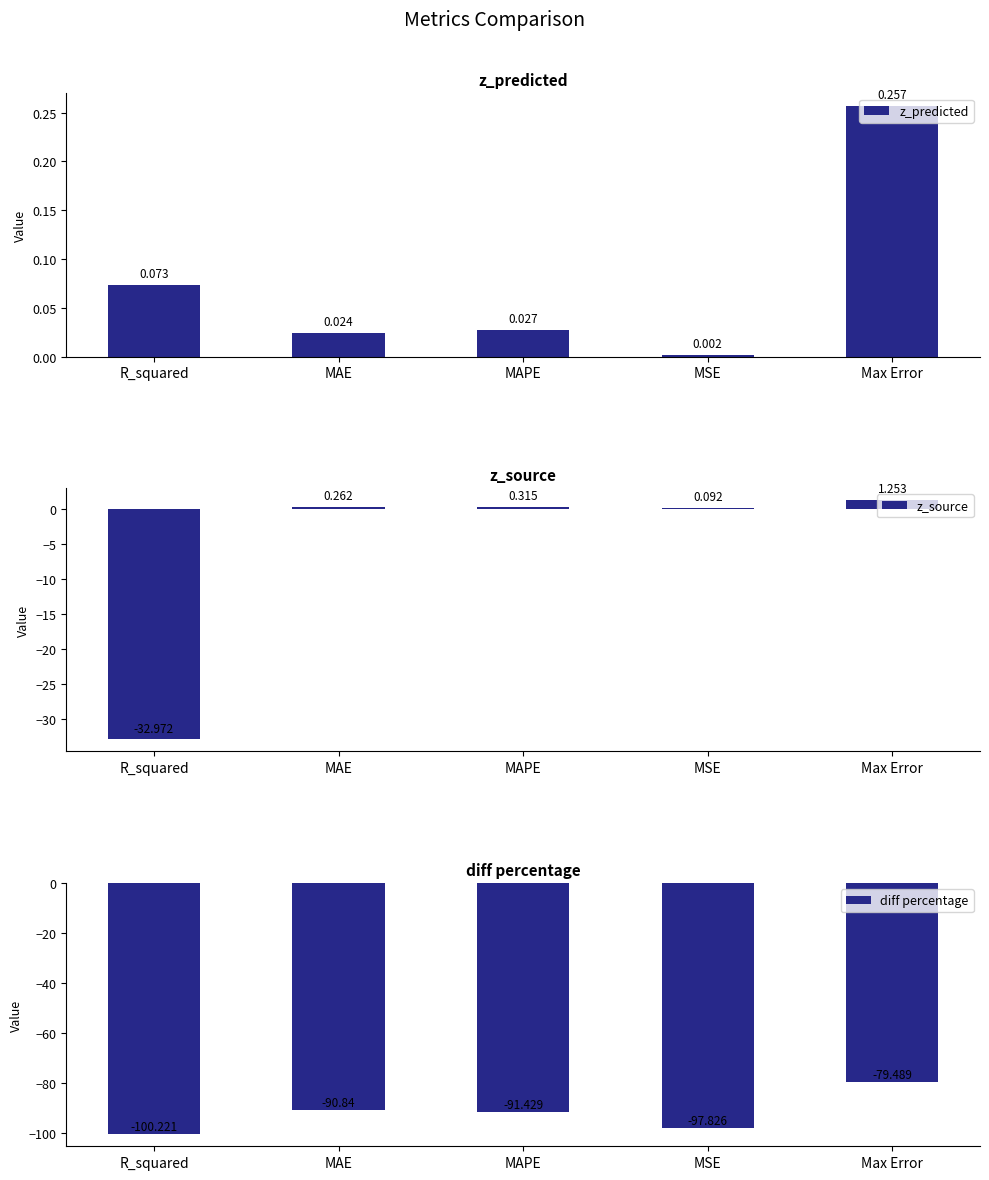

Reading right to left, extract all data points from this chart.

z_predicted: Max Error=0.3	MSE=0.0	MAPE=0.0	MAE=0.0	R_squared=0.1
z_source: Max Error=1.3	MSE=0.1	MAPE=0.3	MAE=0.3	R_squared=-33.0
diff percentage: Max Error=-79.5	MSE=-97.8	MAPE=-91.4	MAE=-90.8	R_squared=-100.2